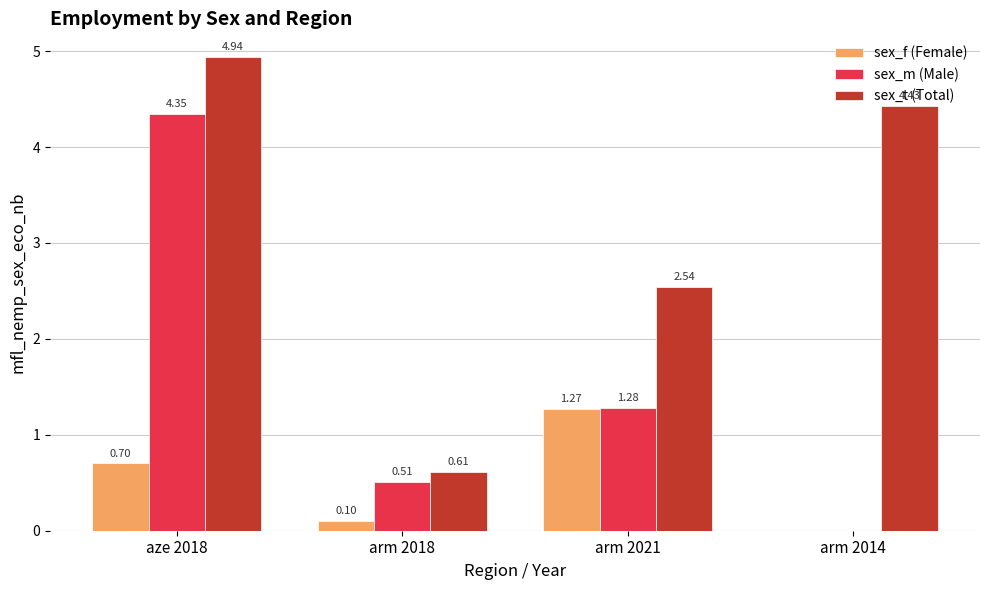

How many groups of bars are there?

4